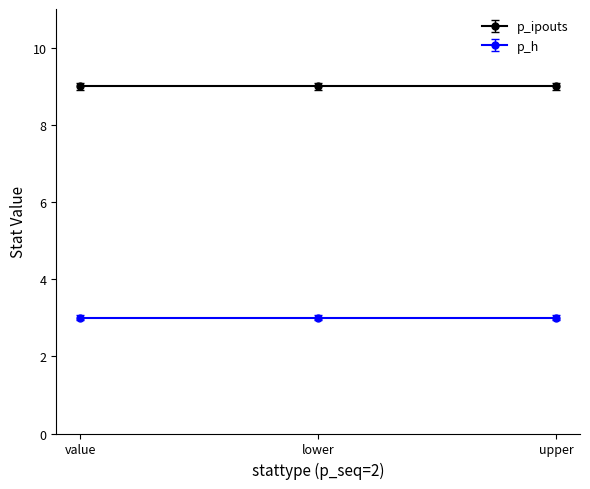

Which series has the widest spread of values?

p_ipouts